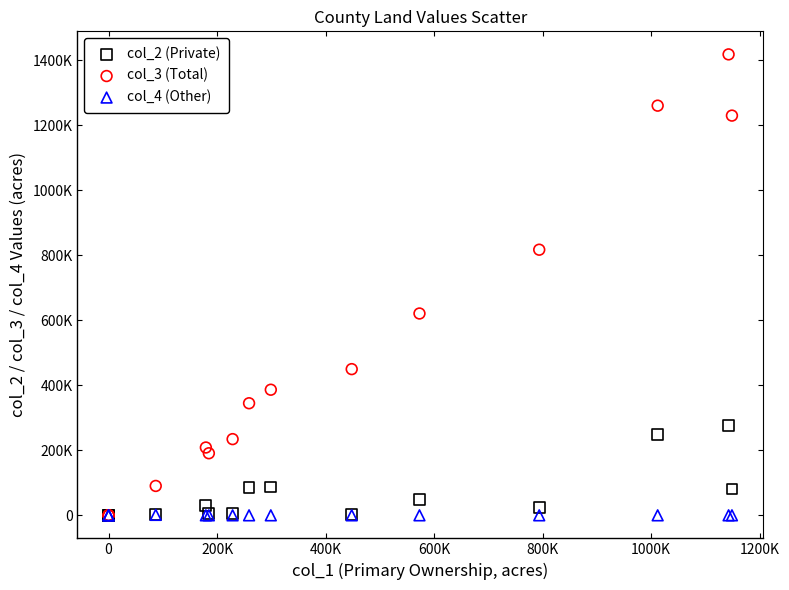

Which series has the largest Y range (max minus min)?

col_3 (Total)